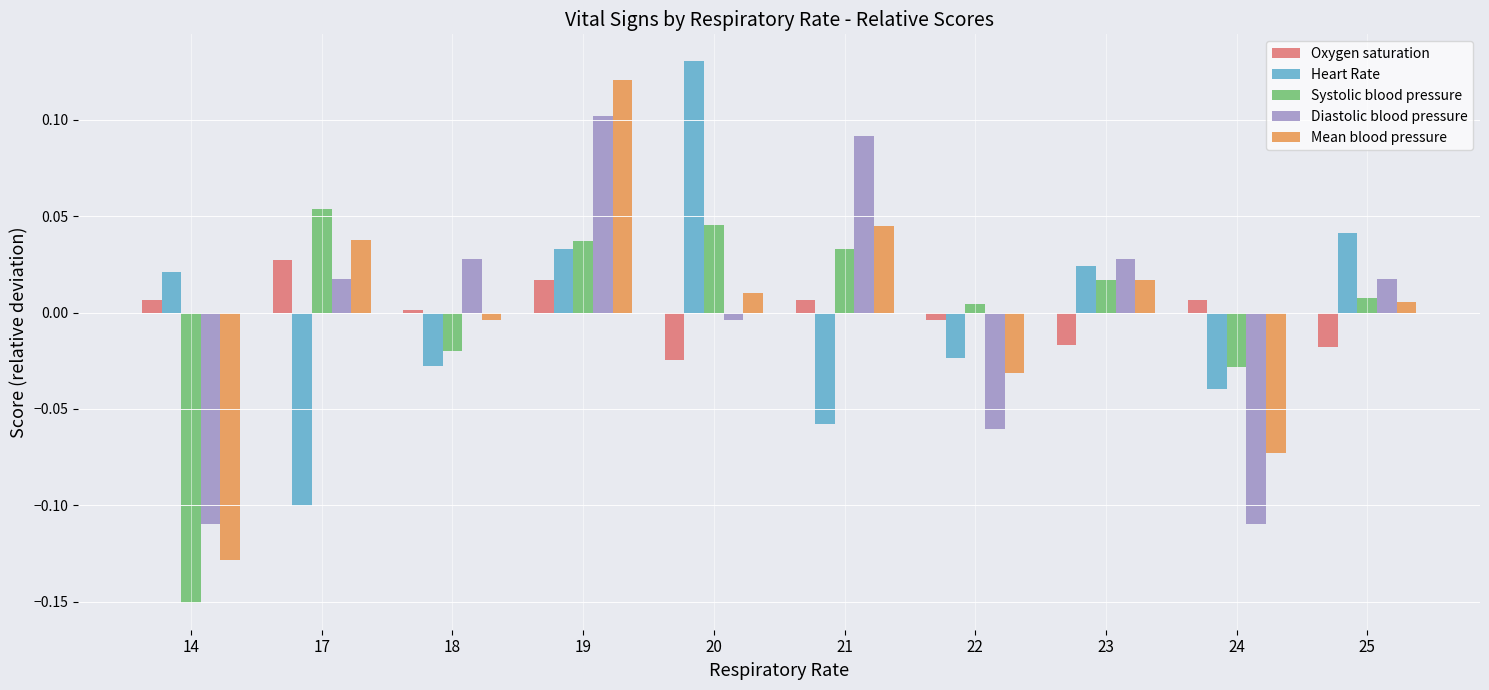

Between 20 and 23, which series saw the biggest shift?

Heart Rate